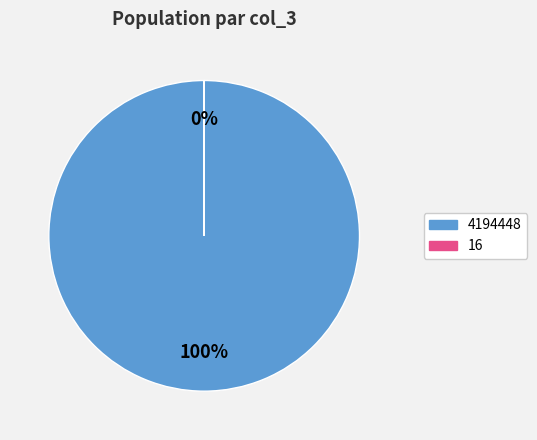

The 16 slice represents 0% of the pie. True or false?

True